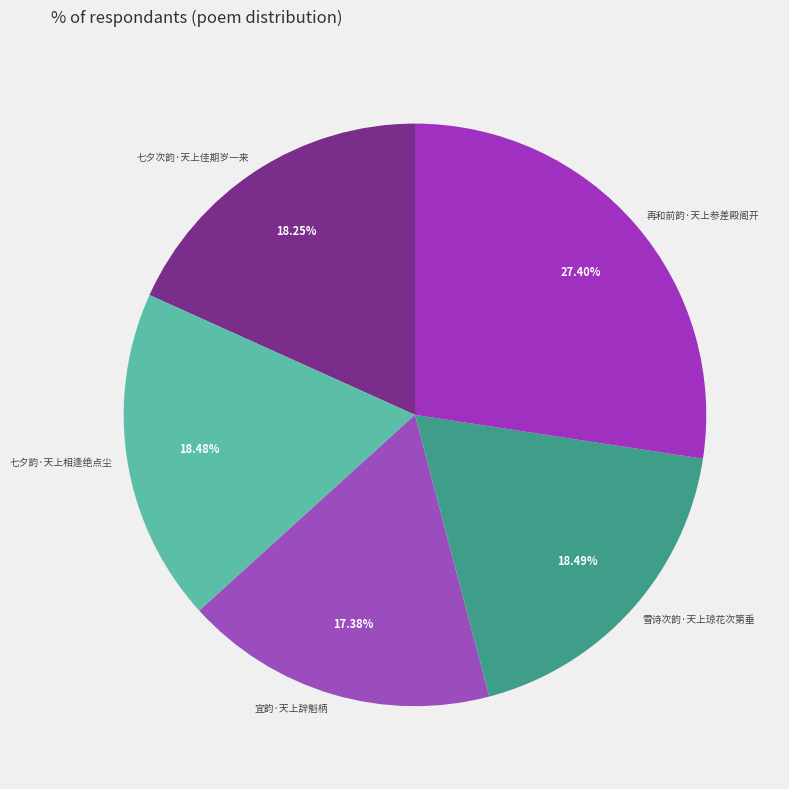

The 七夕韵·天上相逢绝点尘 slice represents 18% of the pie. True or false?

True